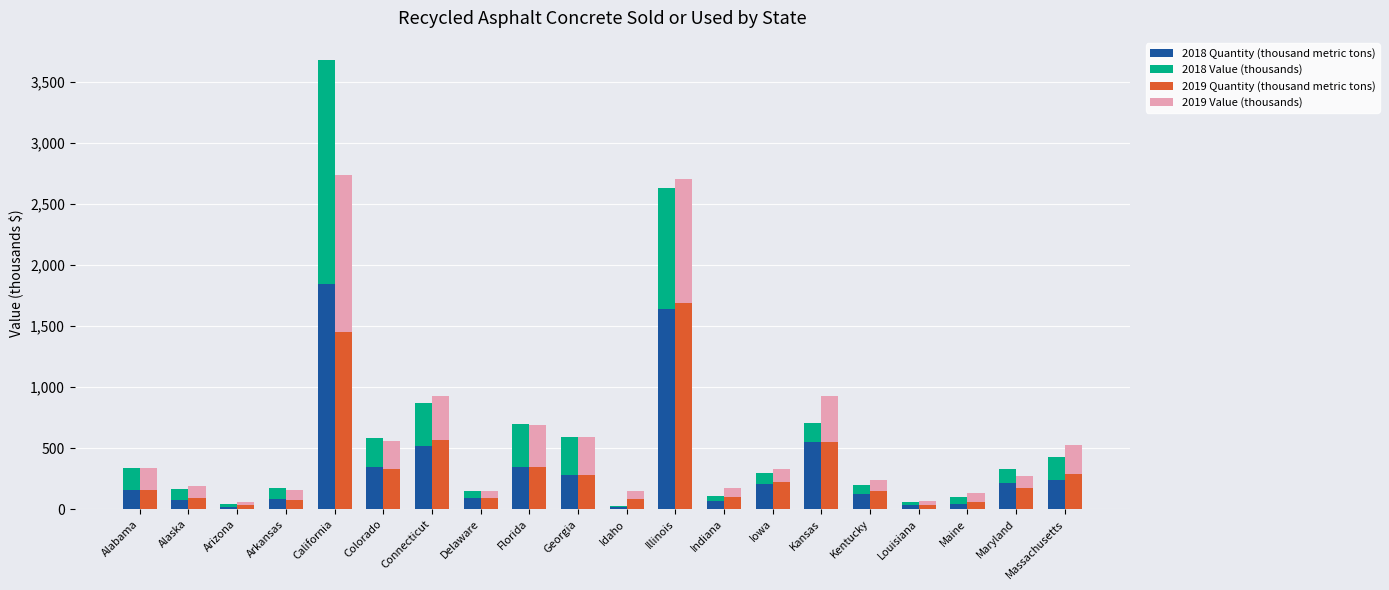

The 2019 Value (thousands) series shows 1020.0 at Illinois. True or false?

True